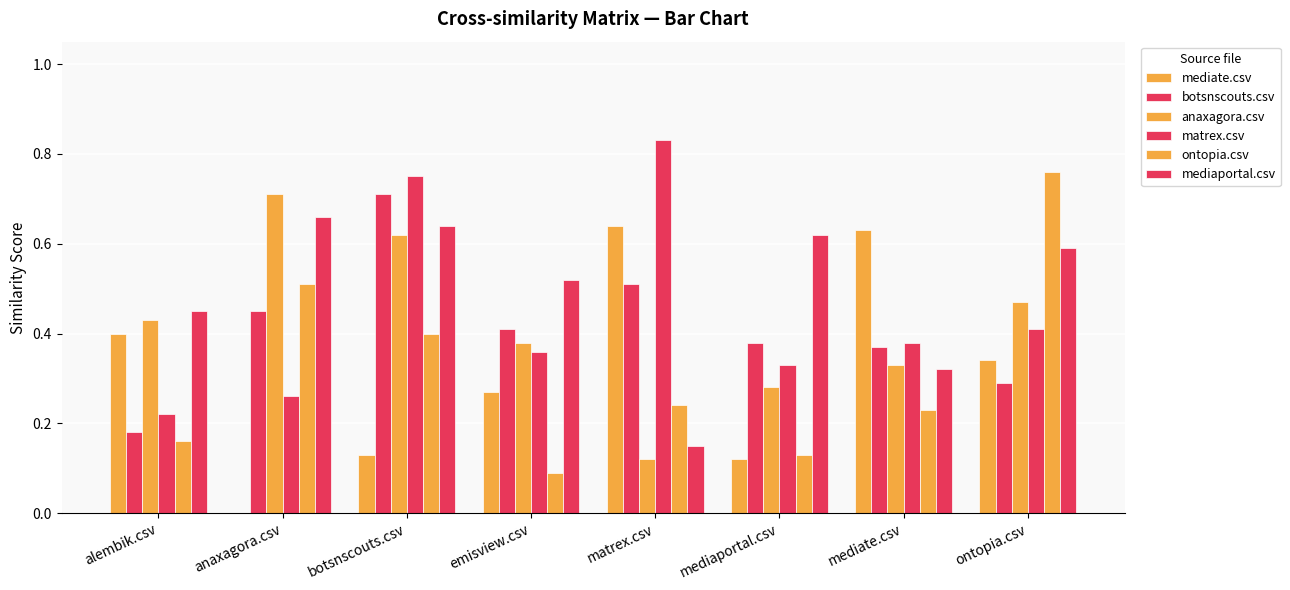

Are the bars horizontal?

No